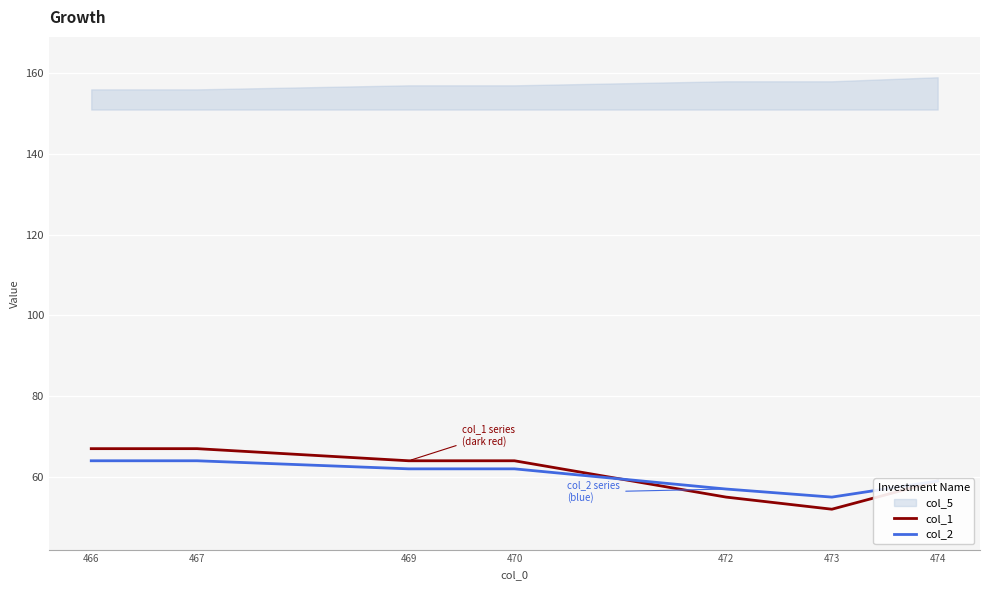

The value of col_1 at 470 is 28. True or false?

False